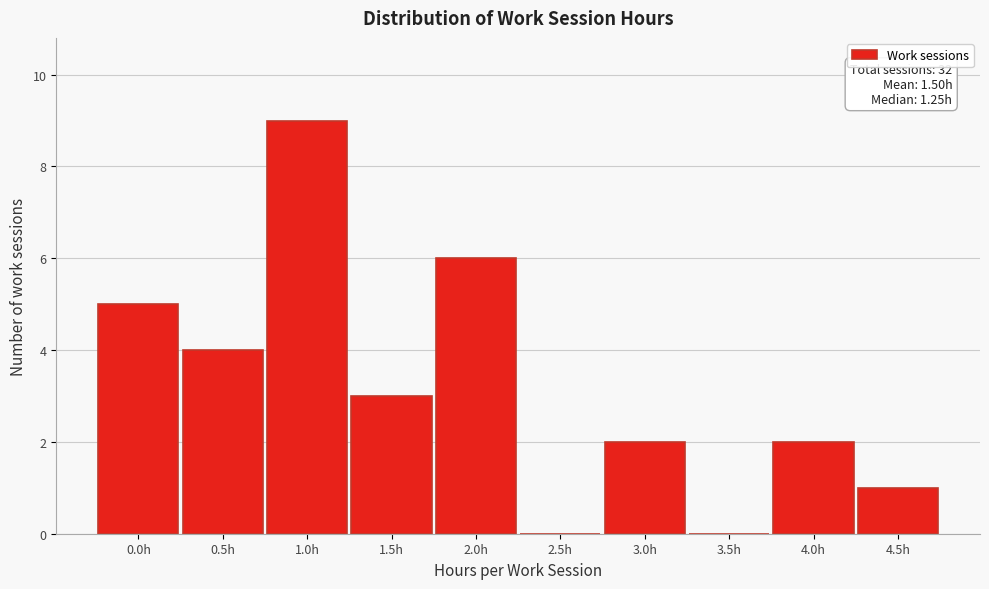

Reading left to right, what are all the values shown in this chart?

0.0h=5	0.5h=4	1.0h=9	1.5h=3	2.0h=6	2.5h=0	3.0h=2	3.5h=0	4.0h=2	4.5h=1